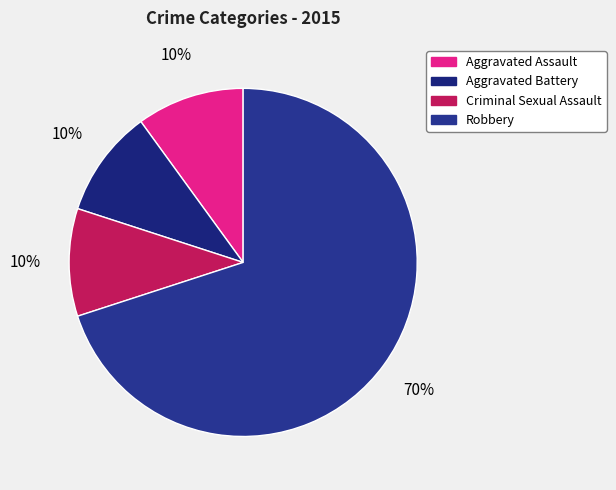

The Aggravated Assault slice represents 19% of the pie. True or false?

False